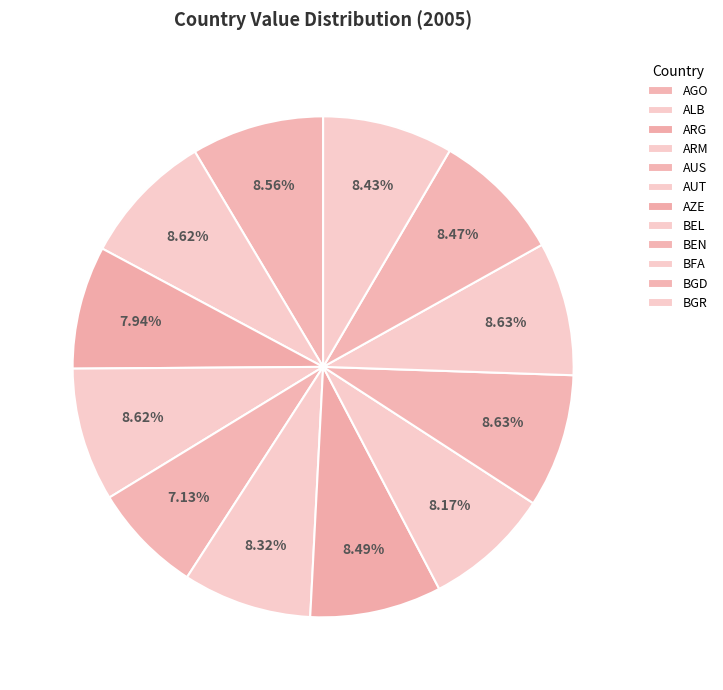

True or false: AGO accounts for 9% of the total.

True